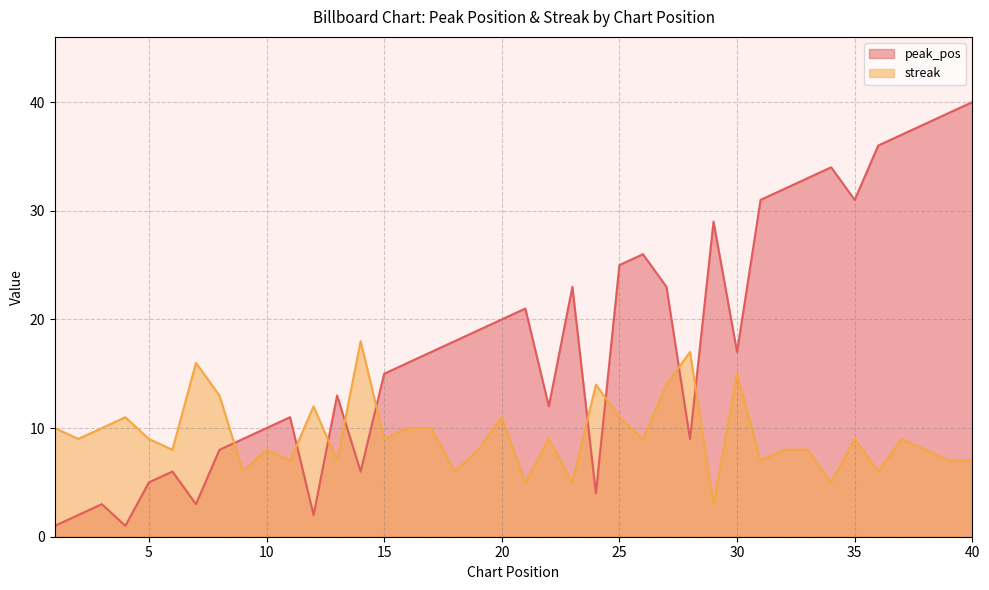

True or false: peak_pos has a value of 60 at 36.

False